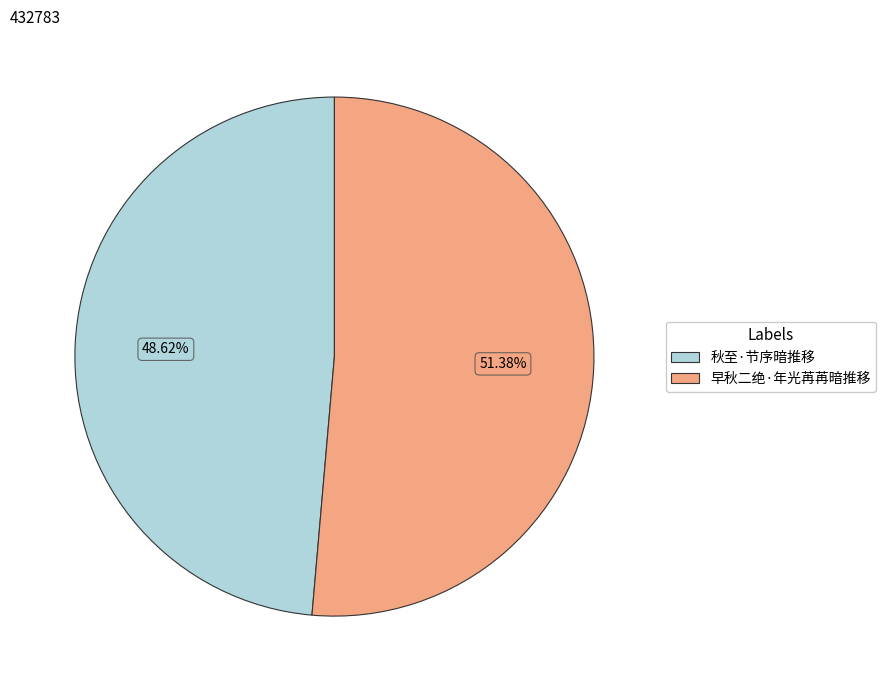

Which slice is the largest?

早秋二绝·年光苒苒暗推移